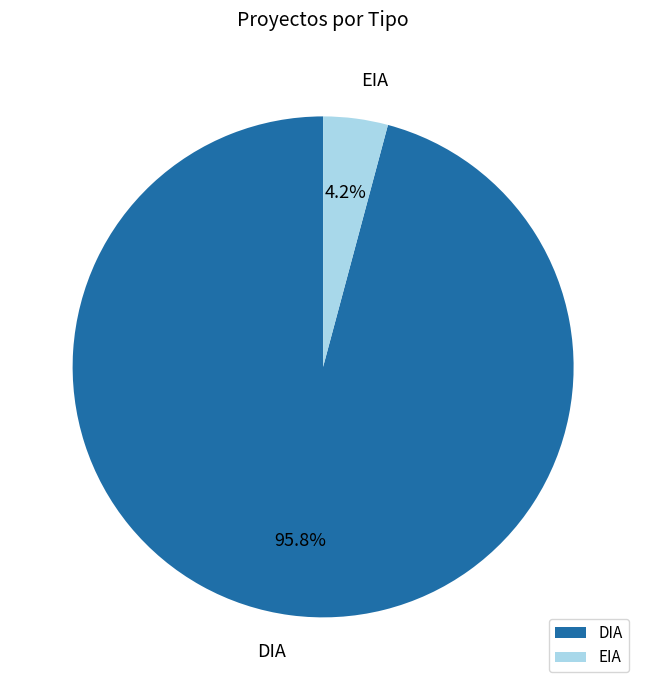

Count the number of slices in the pie.

2